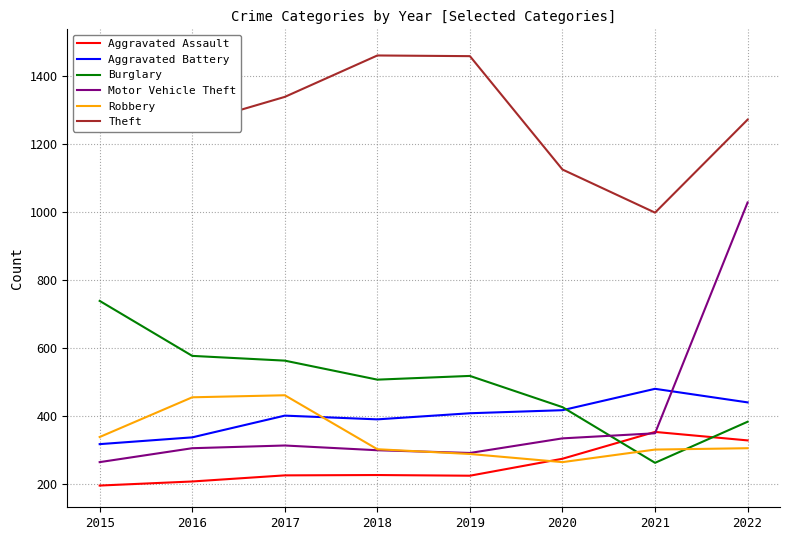

At how many categories does at least one series exceed 1026?

7